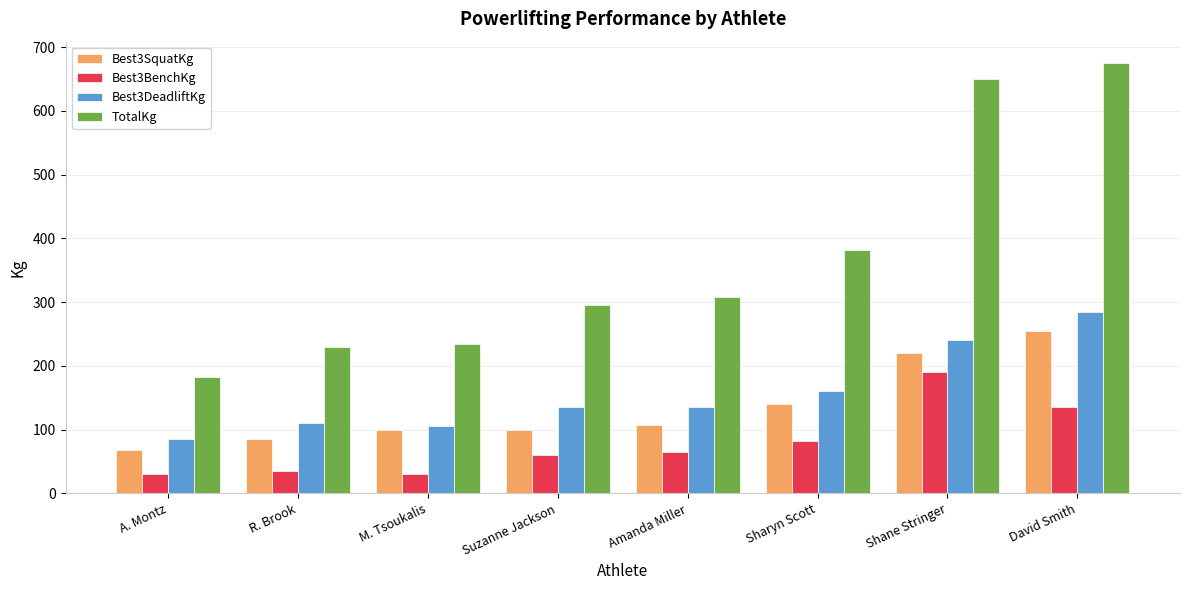

True or false: Best3DeadliftKg has a value of 110.0 at R. Brook.

True